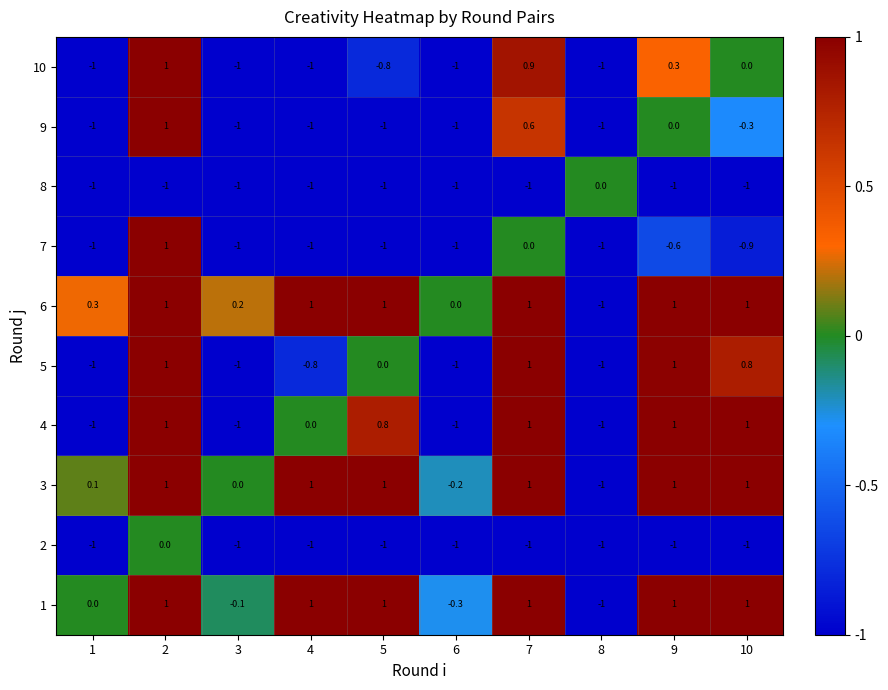

What is the greatest value displayed?

1.0